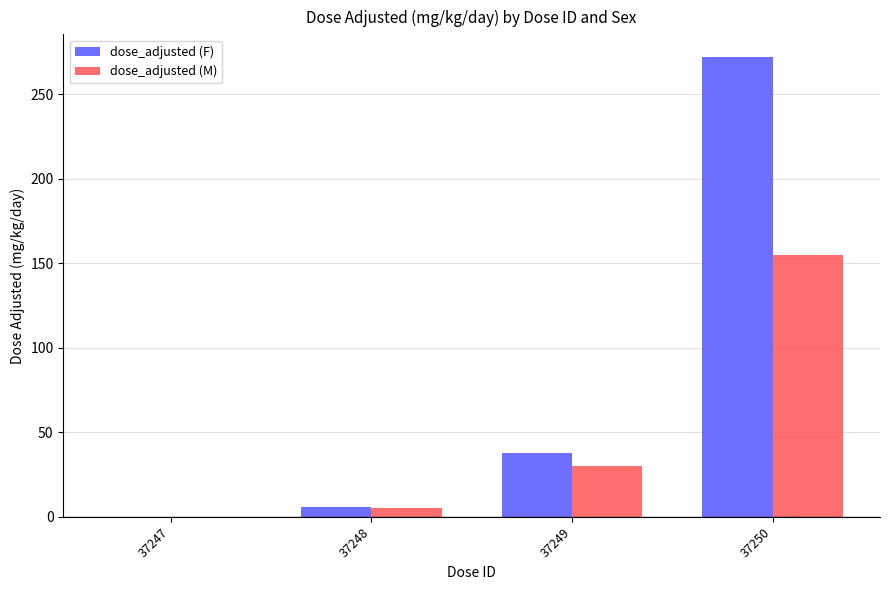

Reading right to left, what are all the values shown in this chart?

dose_adjusted (F): 37250=272	37249=38	37248=6	37247=0
dose_adjusted (M): 37250=155	37249=30	37248=5	37247=0